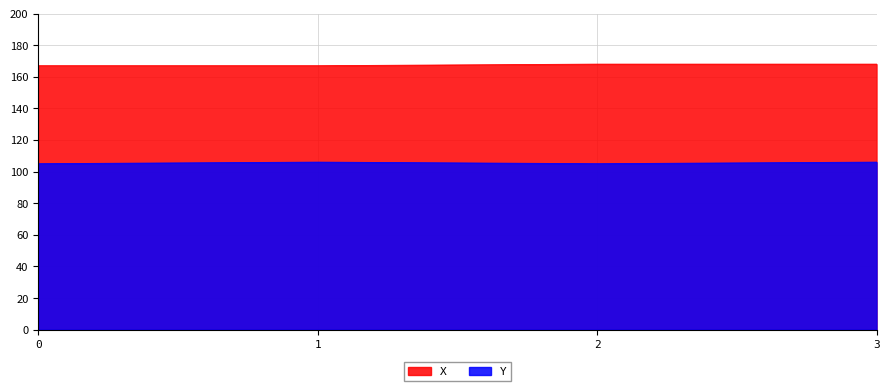

True or false: X and Y cross at least once.

False